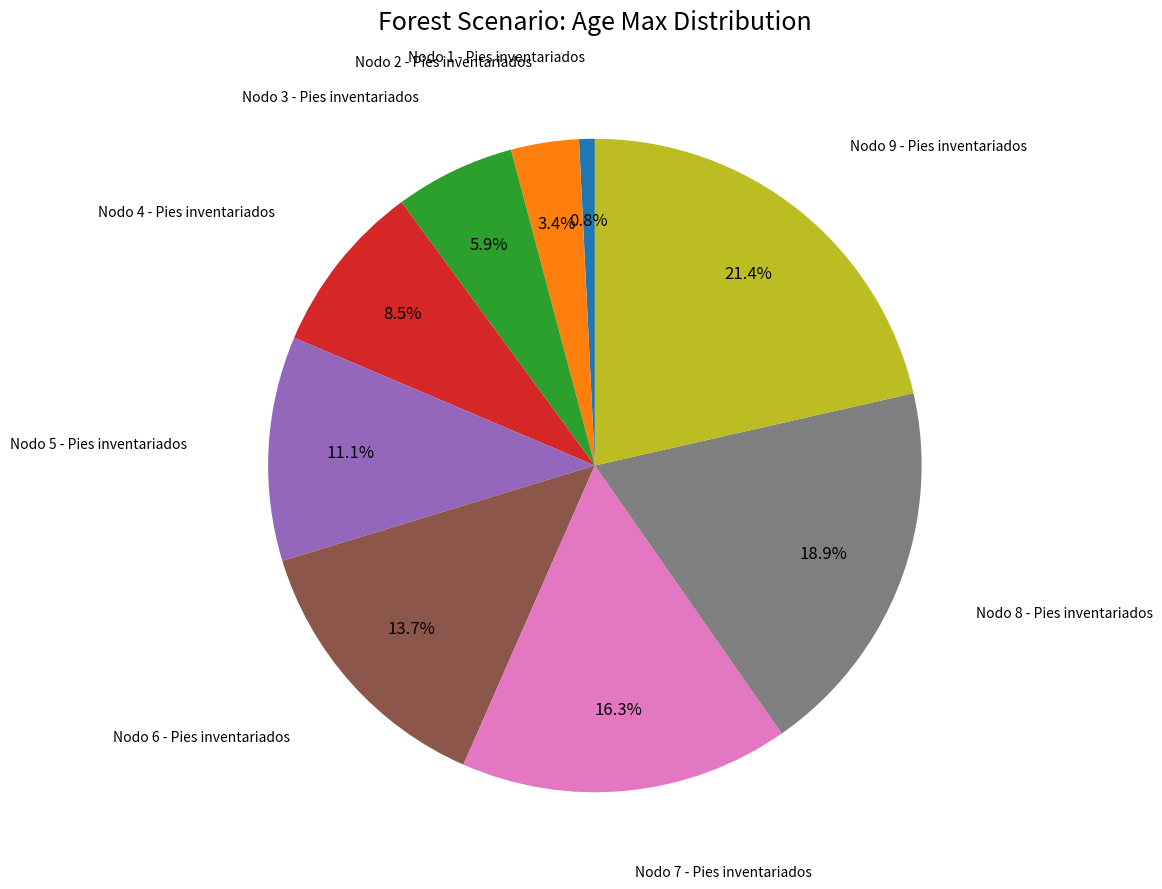

Is there a majority slice in this chart?

No